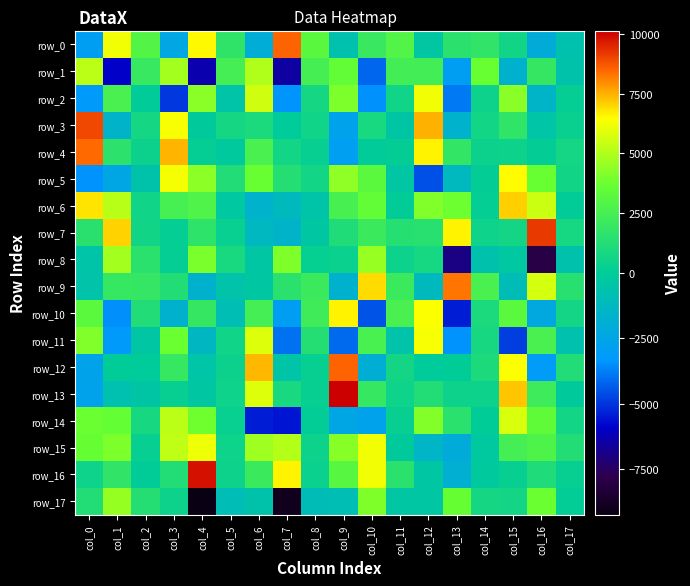

How many negative values does the row_1 series have?

7